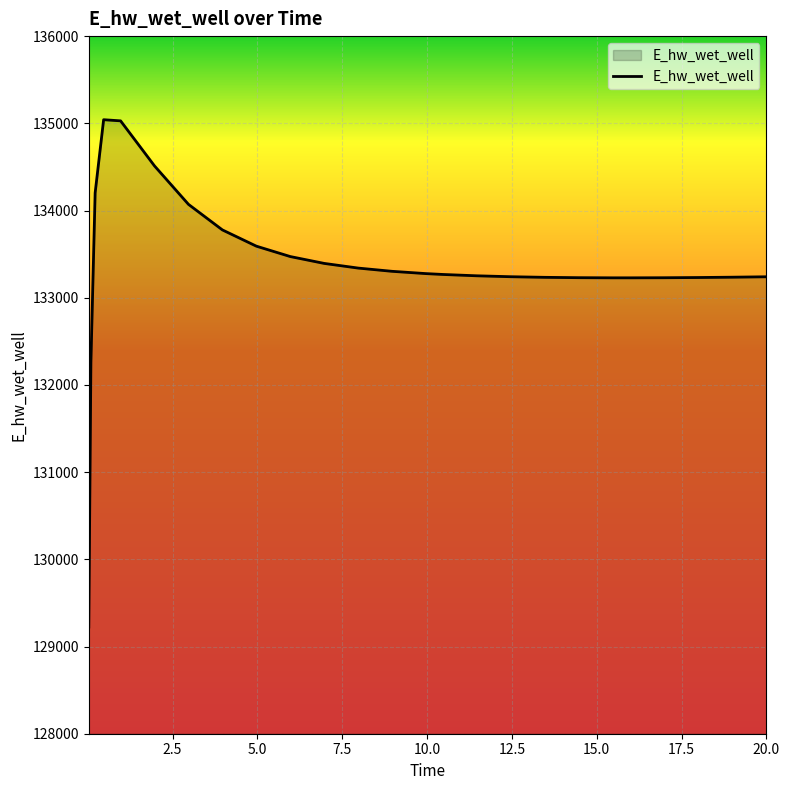

What is the smallest value displayed?

129224.0